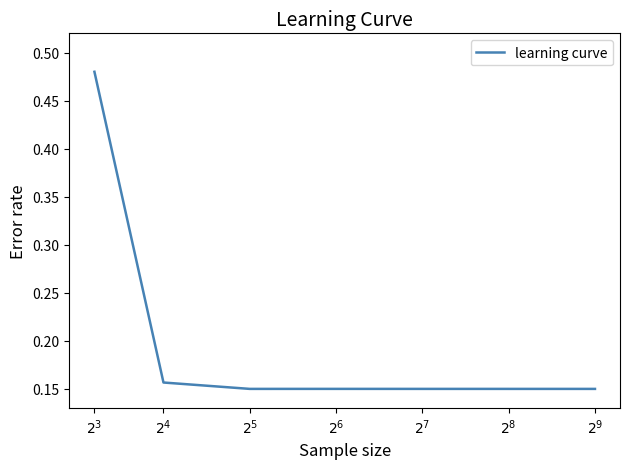

What is the difference between the maximum and minimum values?

0.3